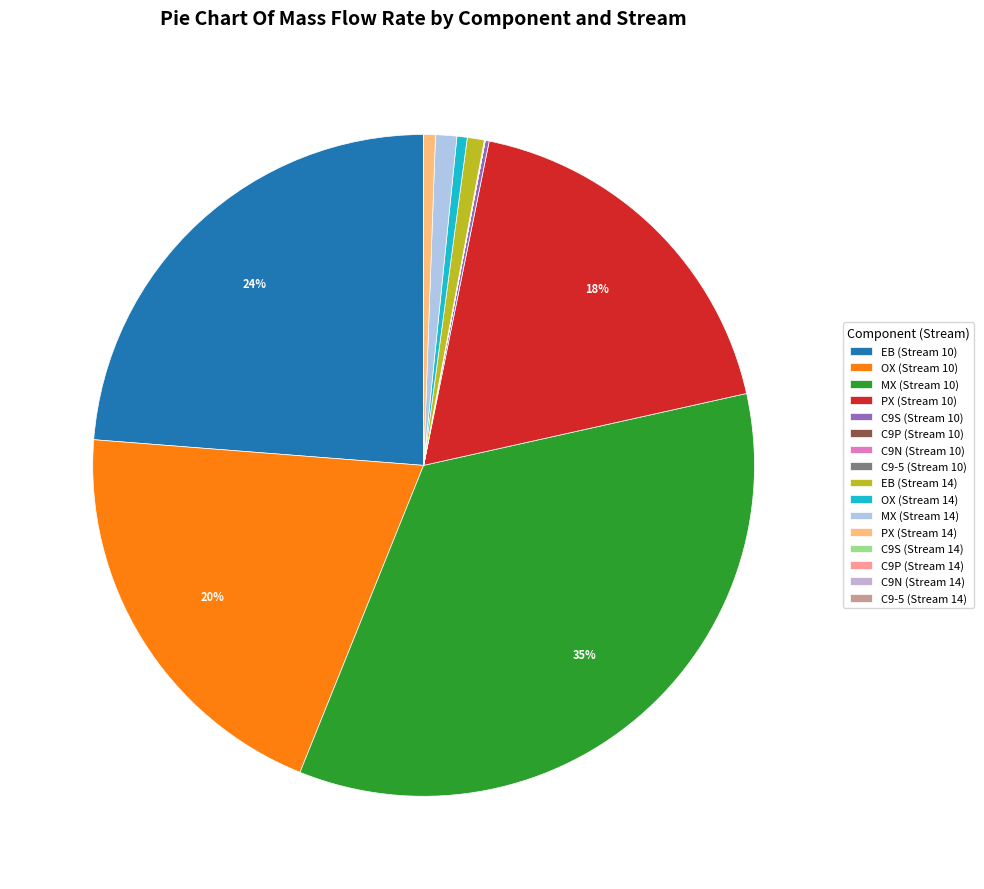

To the nearest percent, what is the average slice percentage?

6%